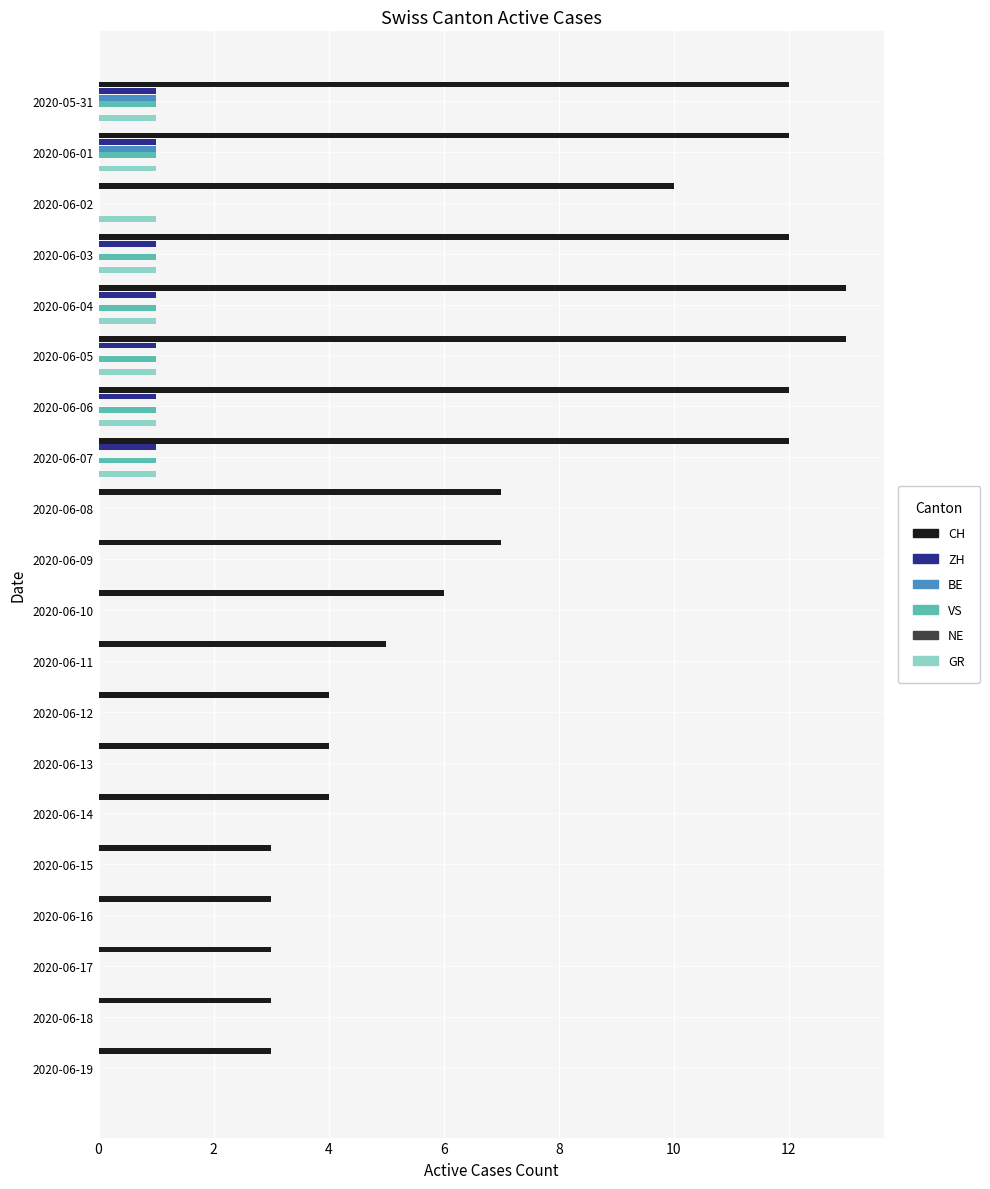

What are all the series names shown in the legend?

CH, ZH, BE, VS, NE, GR